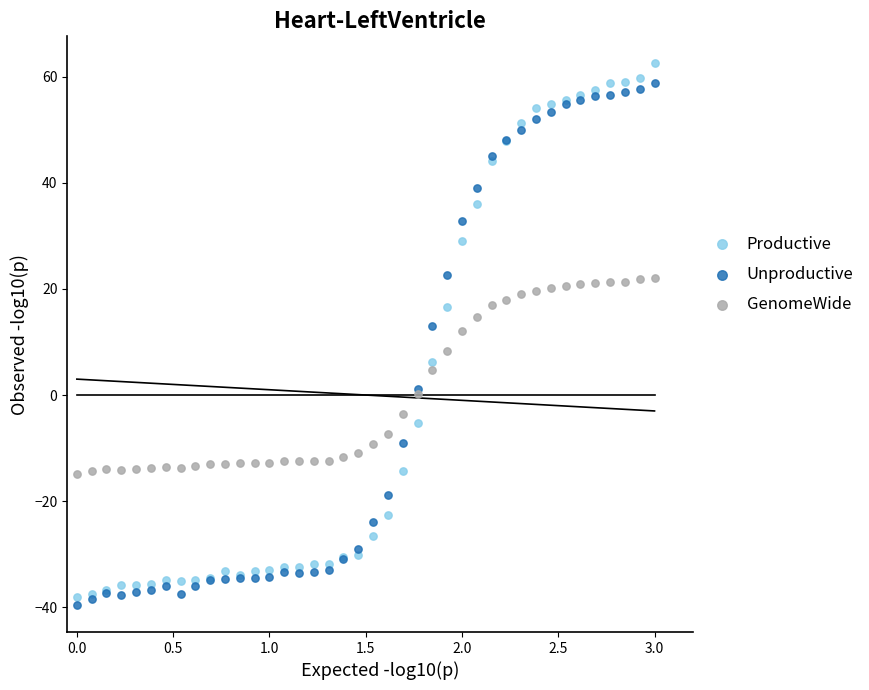

Which series reaches the minimum Y coordinate?

Unproductive